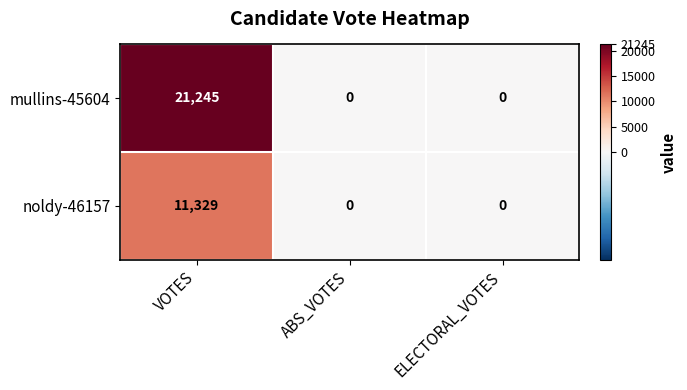

Count the mullins-45604 values in the range 0 to 21245.

3